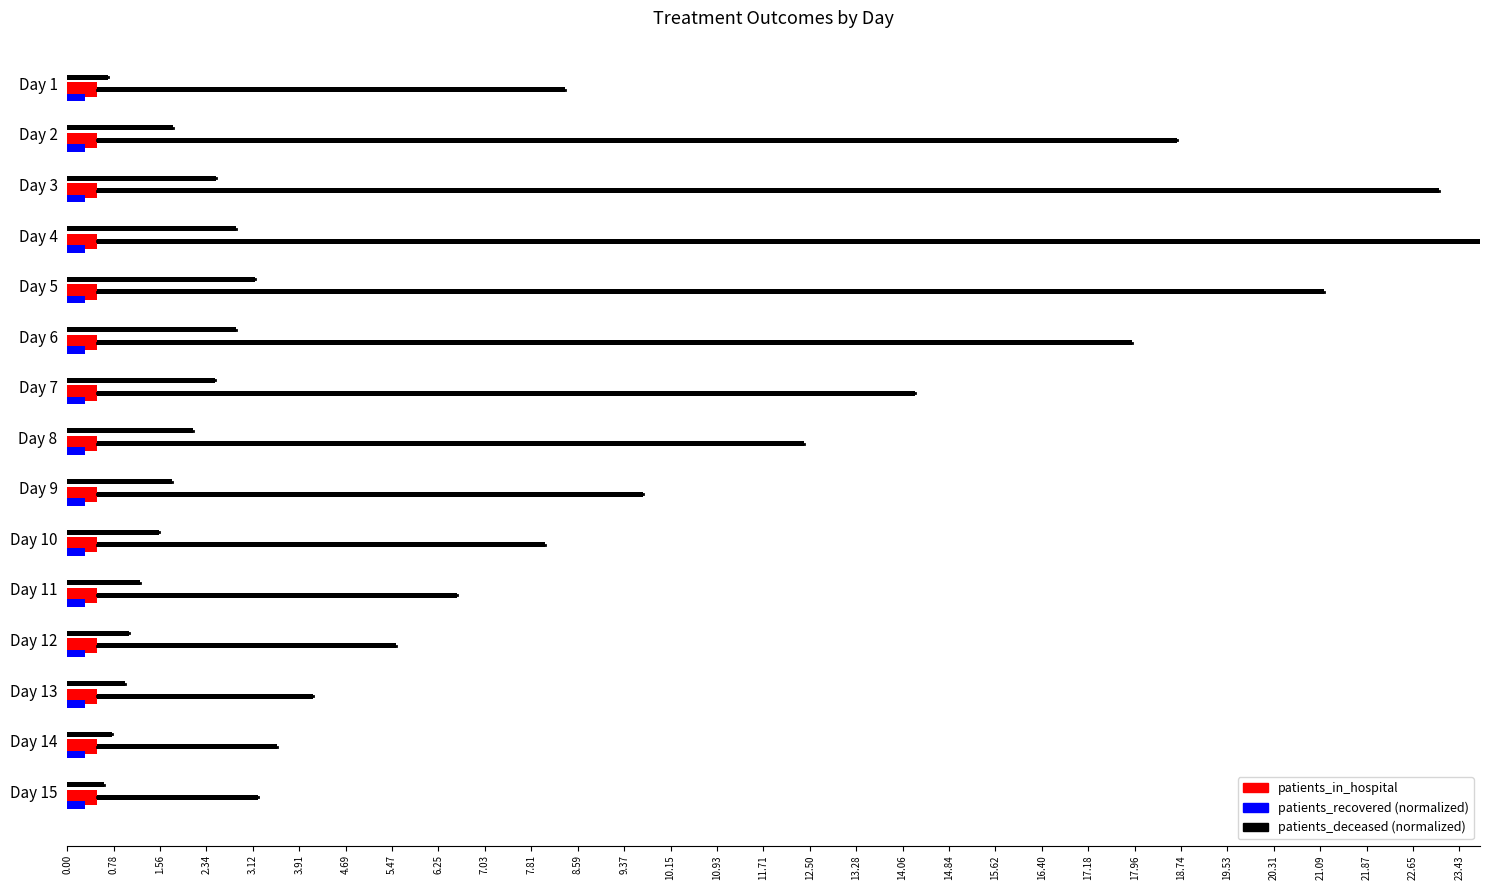

The value of patients_deceased at Day 3 is 1.3. True or false?

False